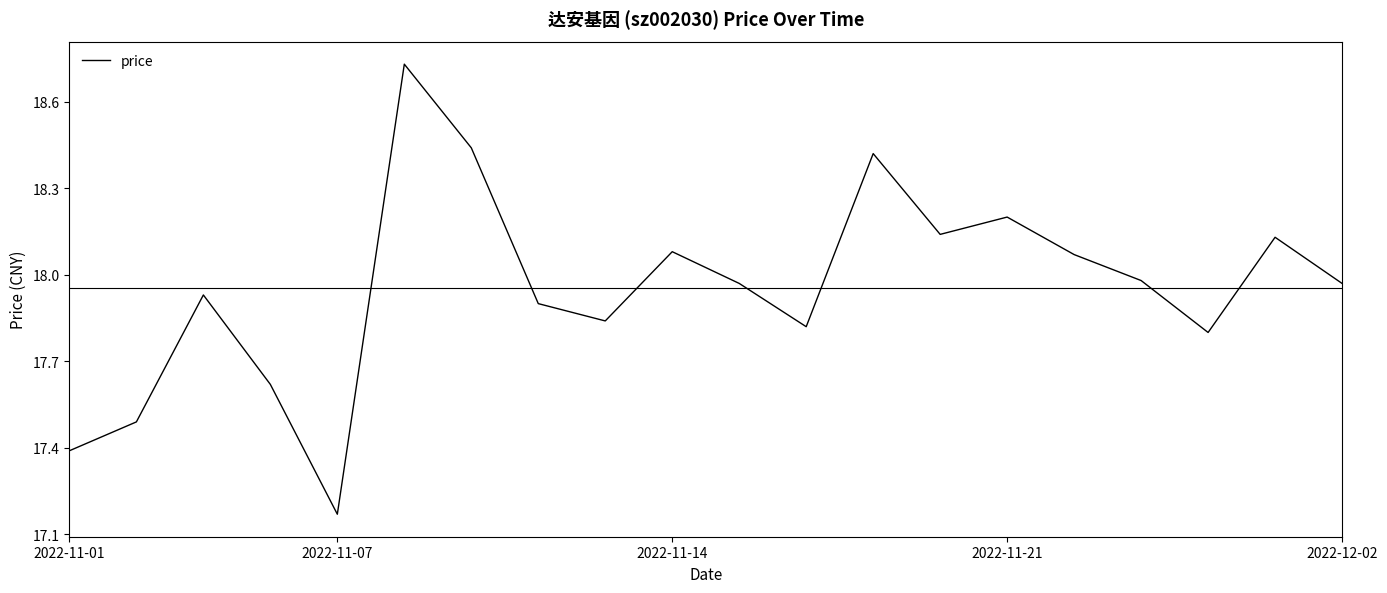

What is the sum of all values?

359.1